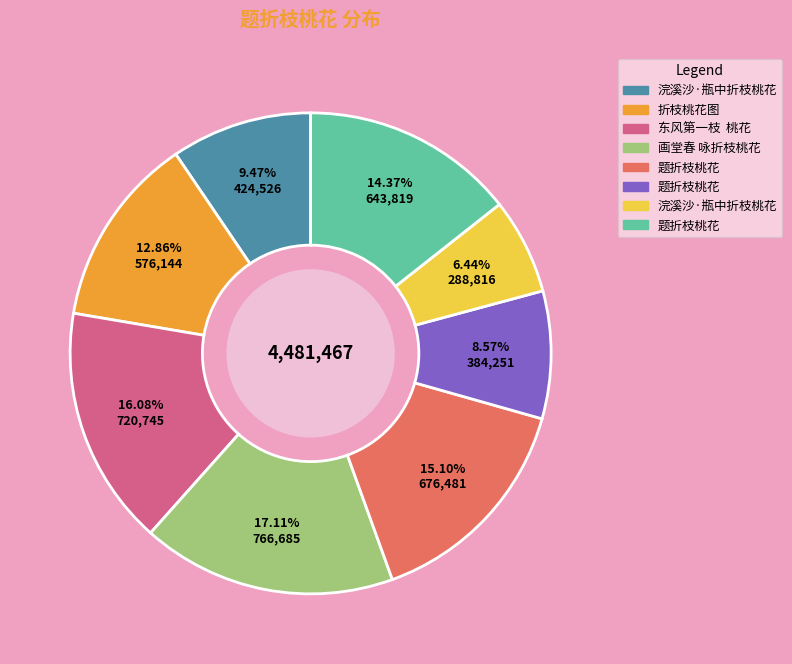

Is there any slice that represents more than half of the pie?

No